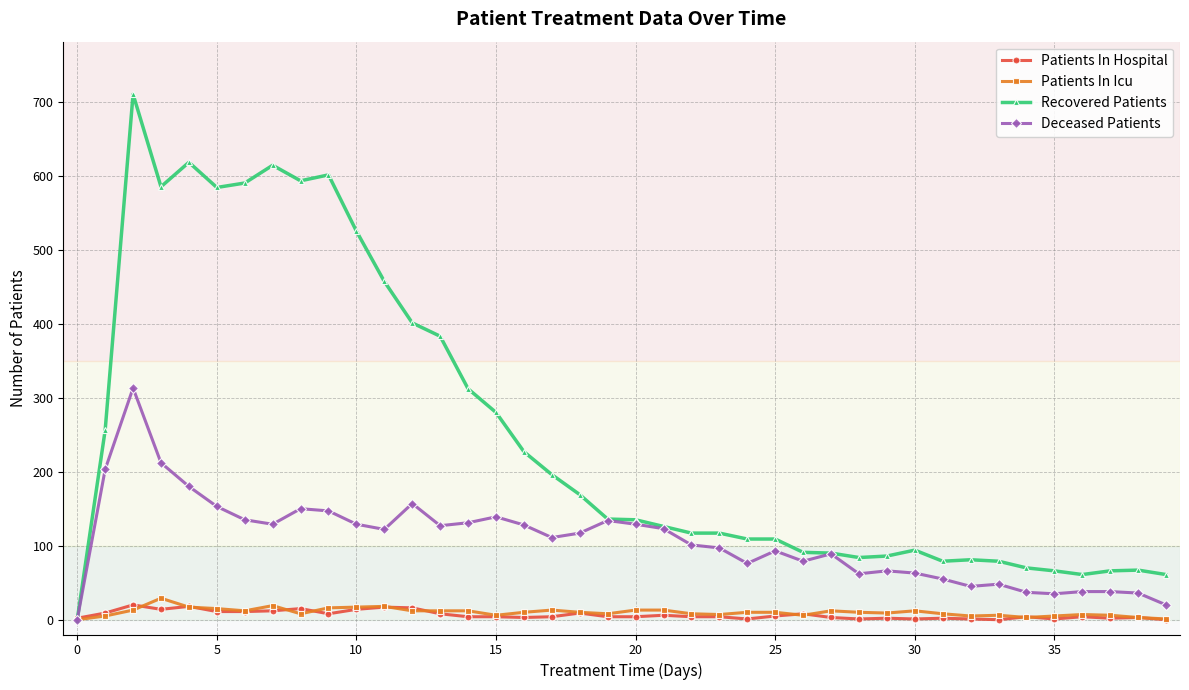

At how many categories does at least one series exceed 550?

8